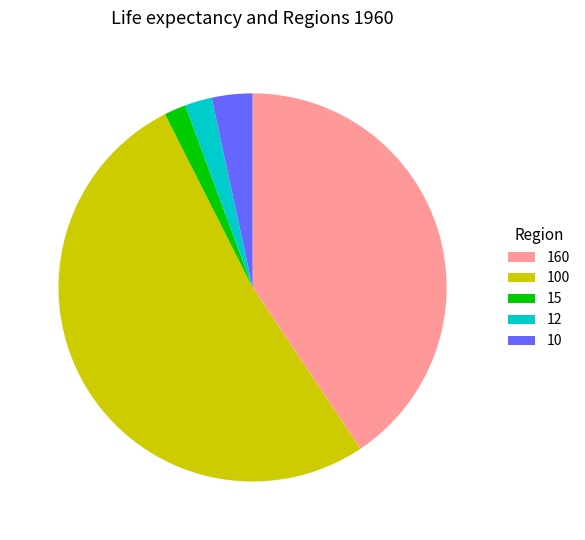

The 15 slice represents 8% of the pie. True or false?

False